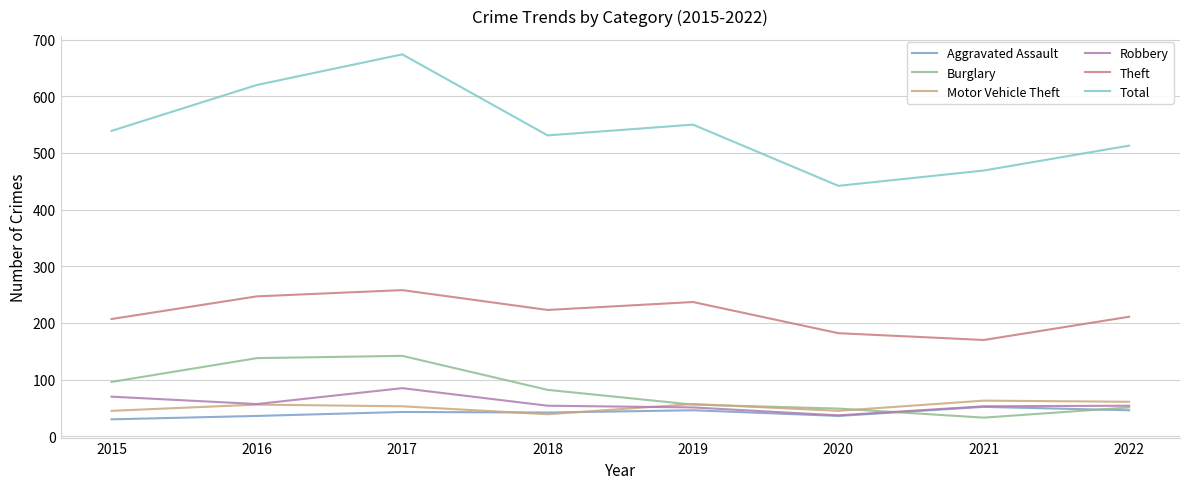

Is it true that Theft equals 46 at 2018?

False